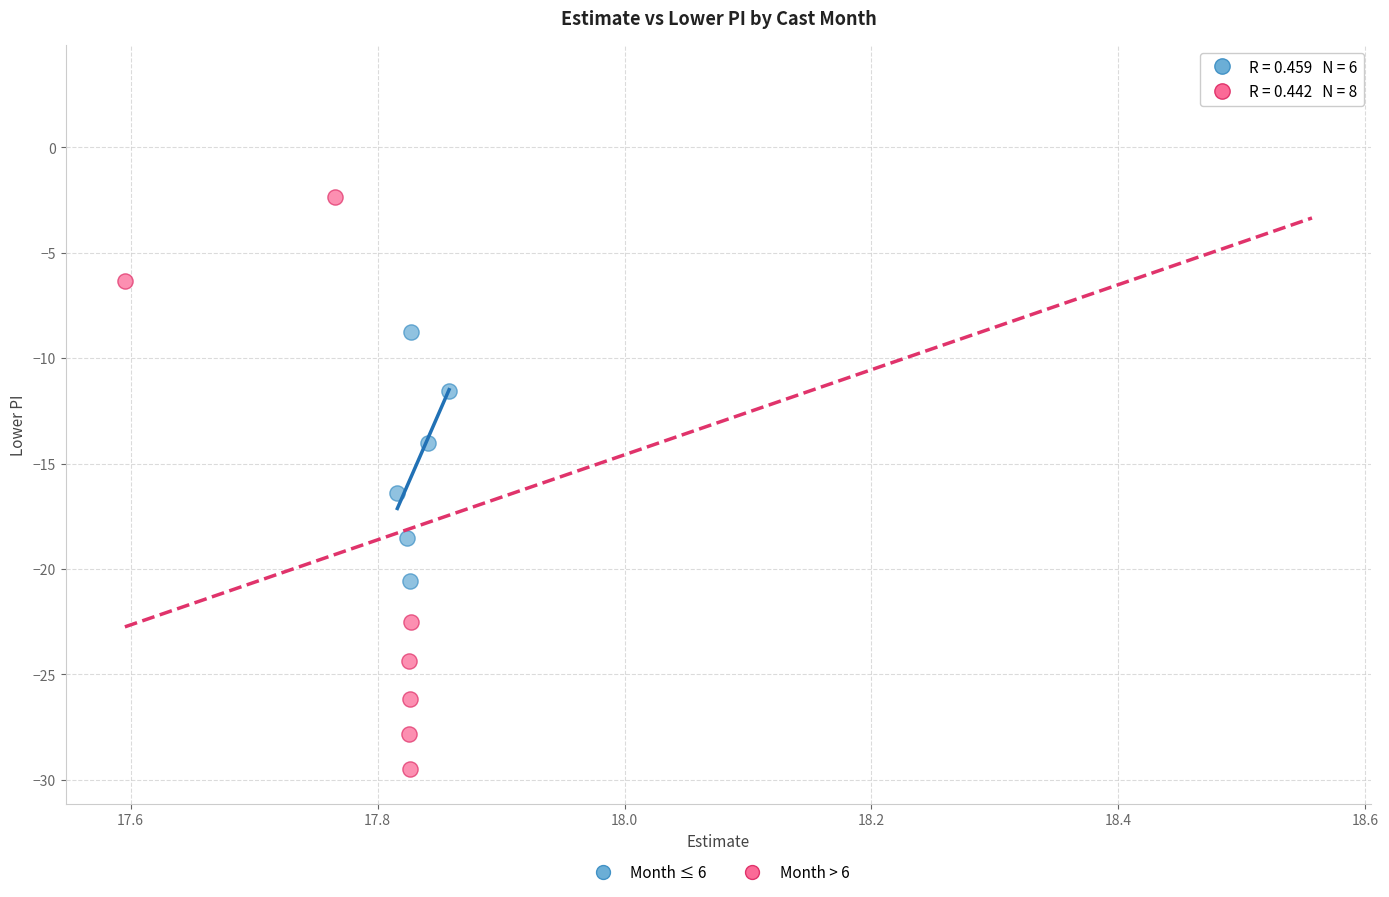

What are all the series names shown in the legend?

Month ≤ 6, Month > 6